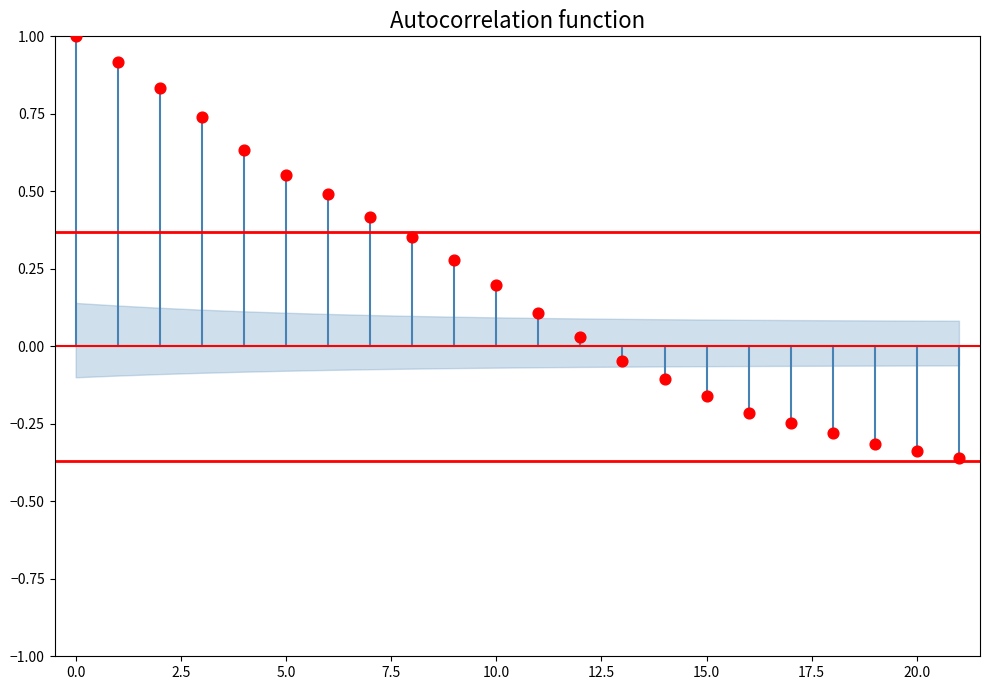

What is the range of Y values (max minus min)?

1.4